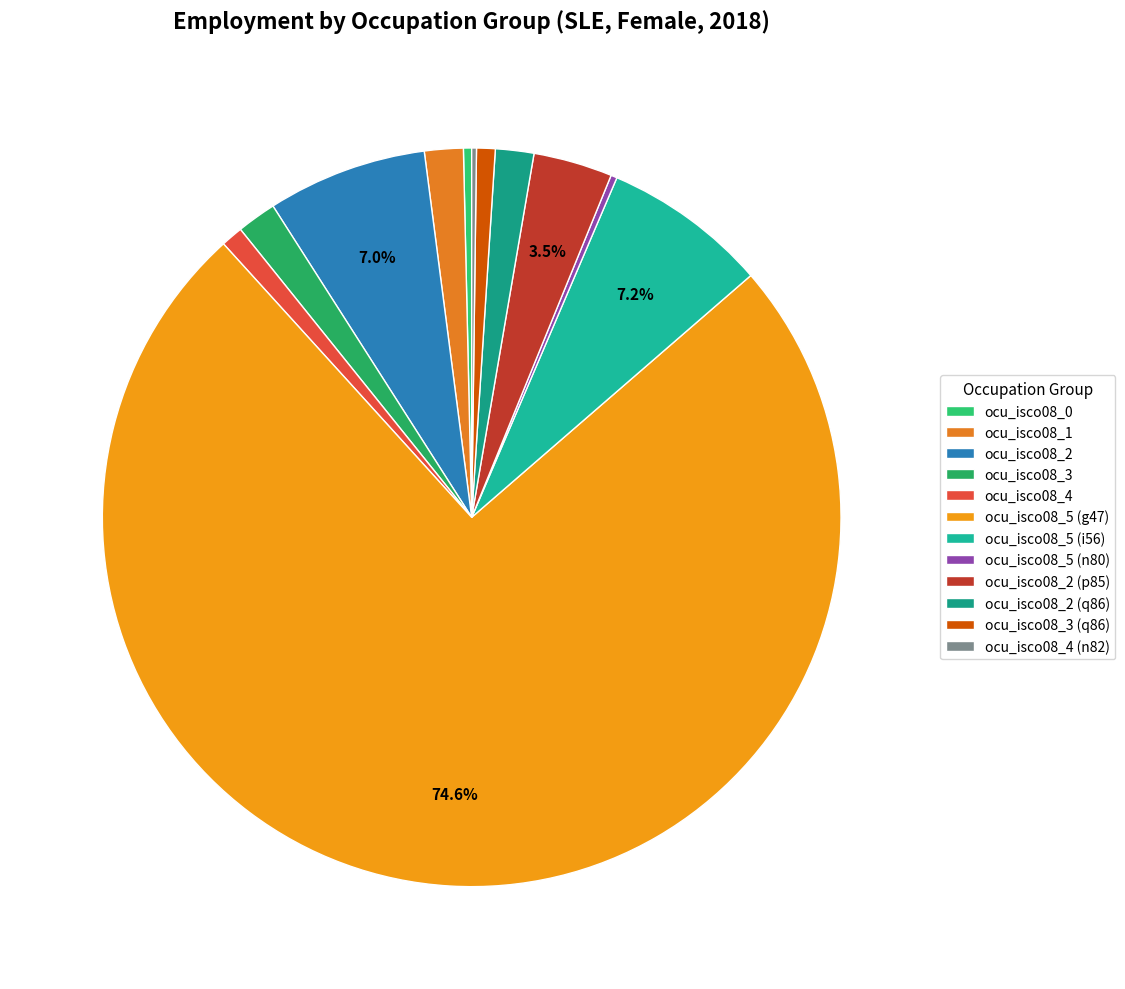

Combined, do ocu_isco08_4 and ocu_isco08_2 (p85) account for over 50%?

No